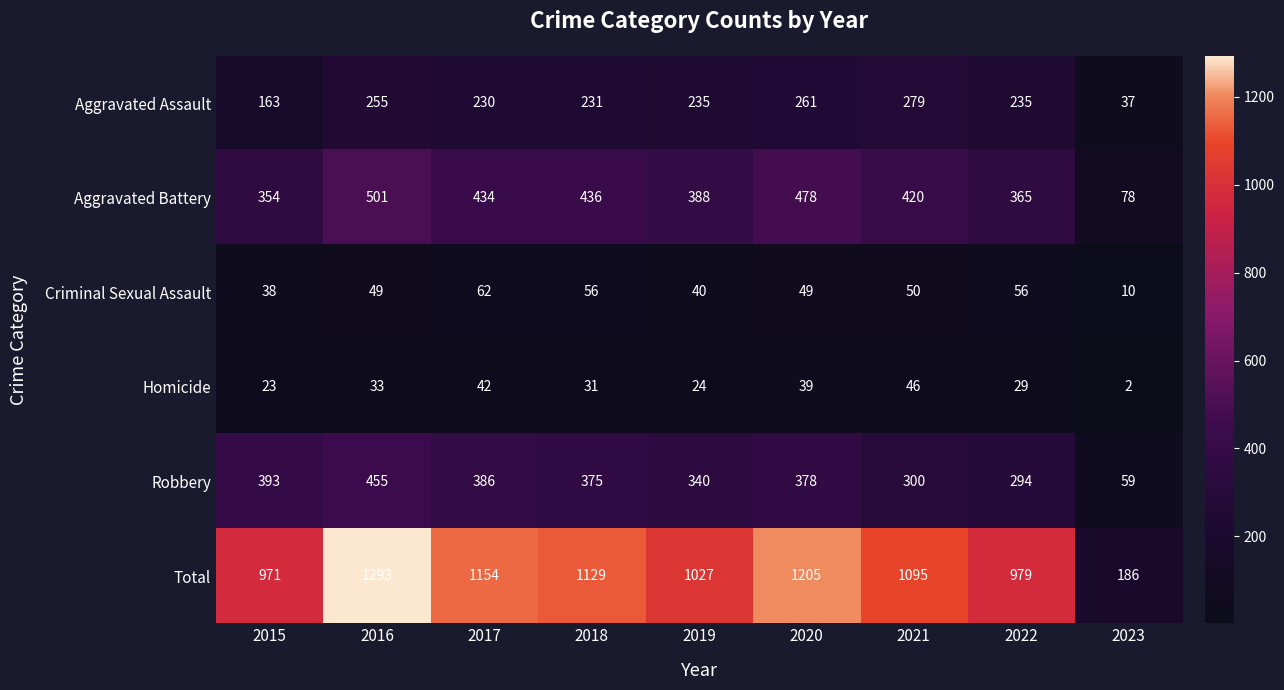

Is it true that Criminal Sexual Assault equals 10 at 2023?

True